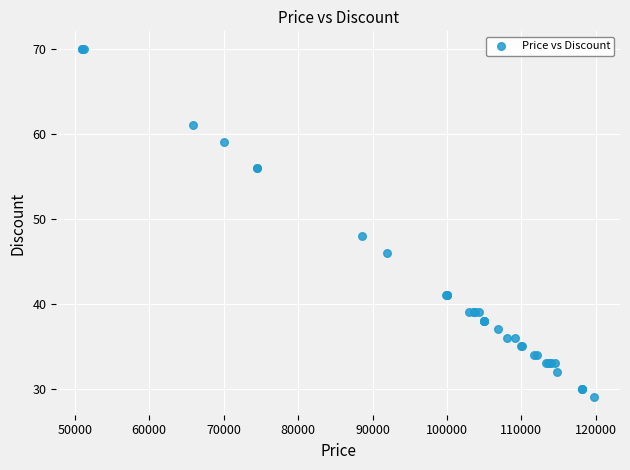

What Y value in the scatter plot is closest to 49?

48